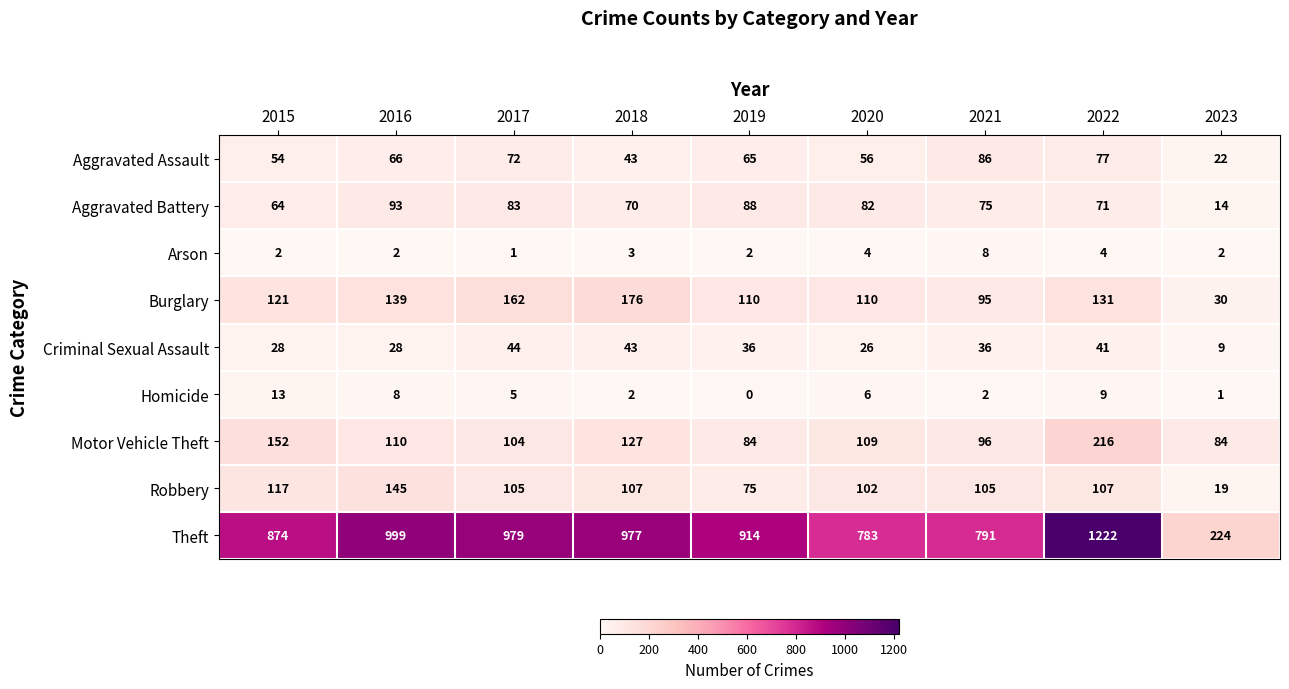

Rank the series at 2021 from highest to lowest value.

Theft, Robbery, Motor Vehicle Theft, Burglary, Aggravated Assault, Aggravated Battery, Criminal Sexual Assault, Arson, Homicide